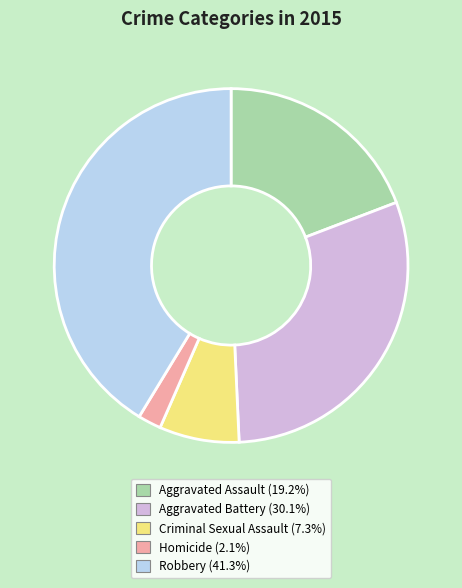

Which category has the biggest portion of the pie?

Robbery